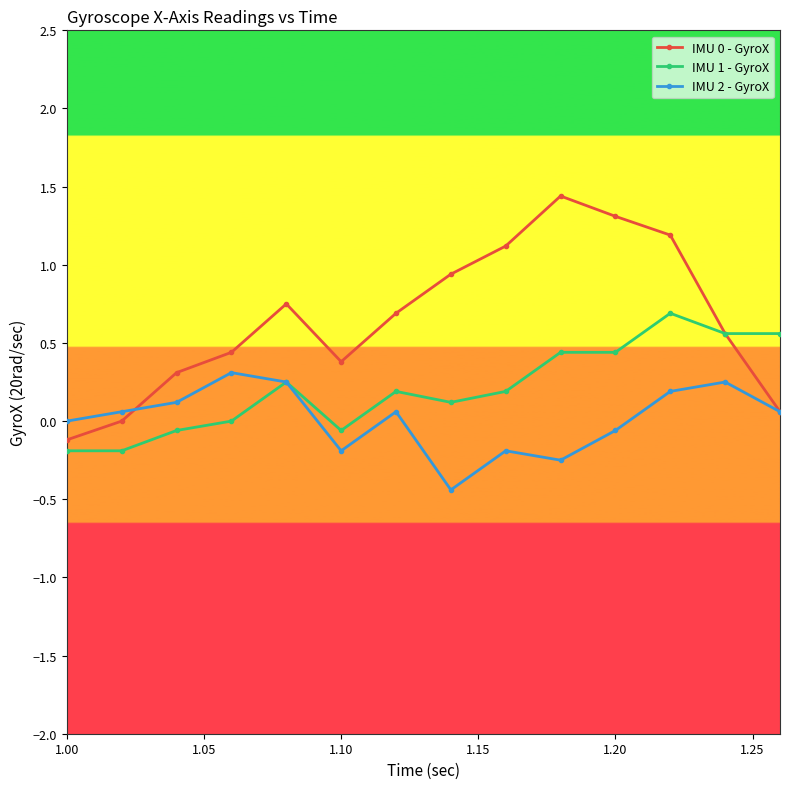

What is the highest value of the IMU 1 - GyroX series?

0.7